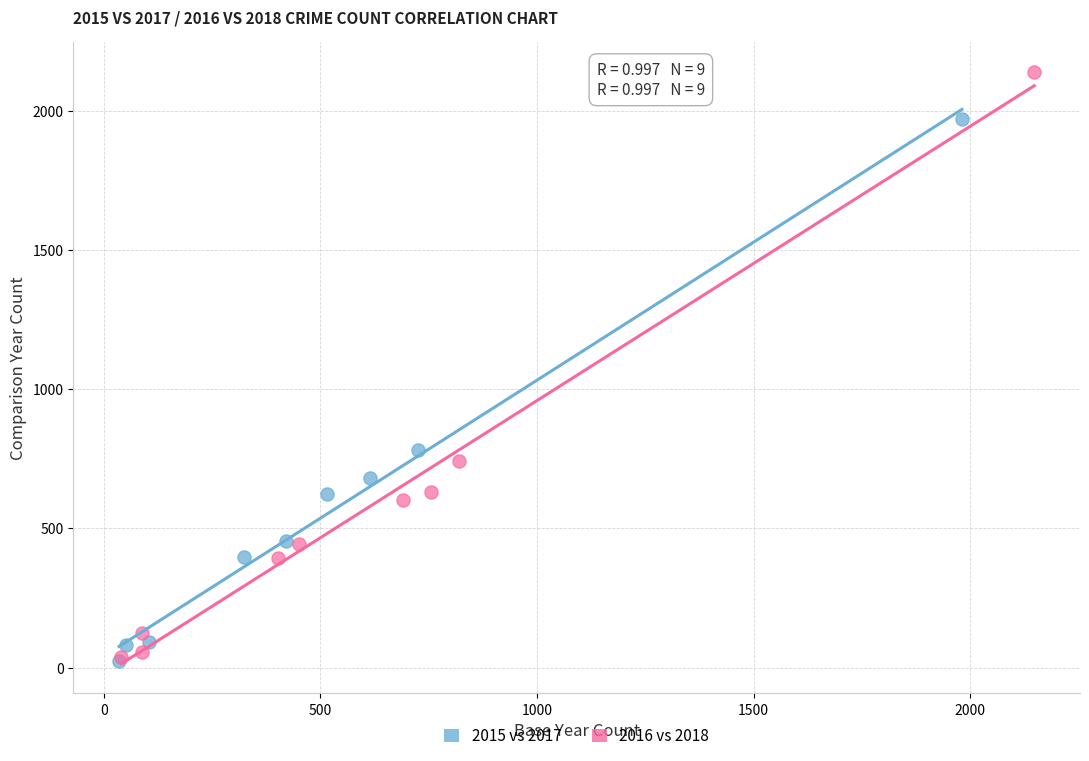

Which series reaches the maximum Y coordinate?

2016 vs 2018